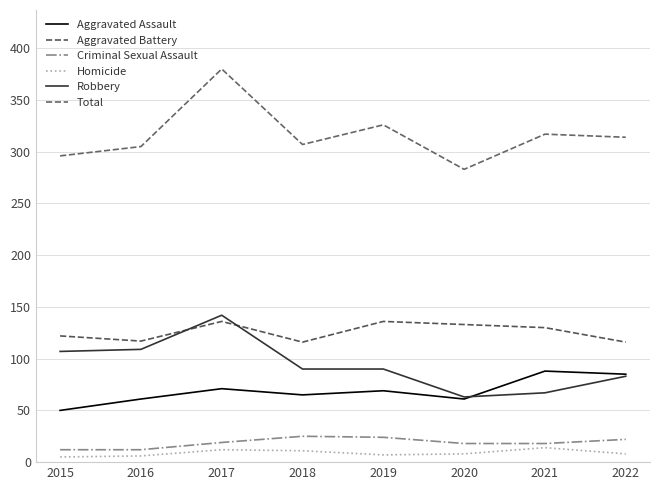

What is the smallest value displayed?

5